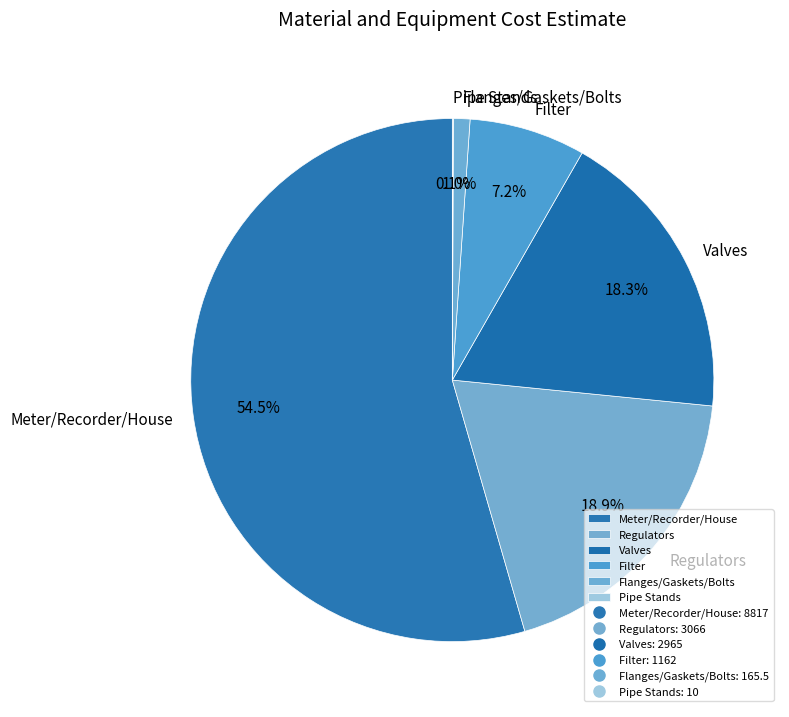

Which has a higher value, Valves or Flanges/Gaskets/Bolts?

Valves